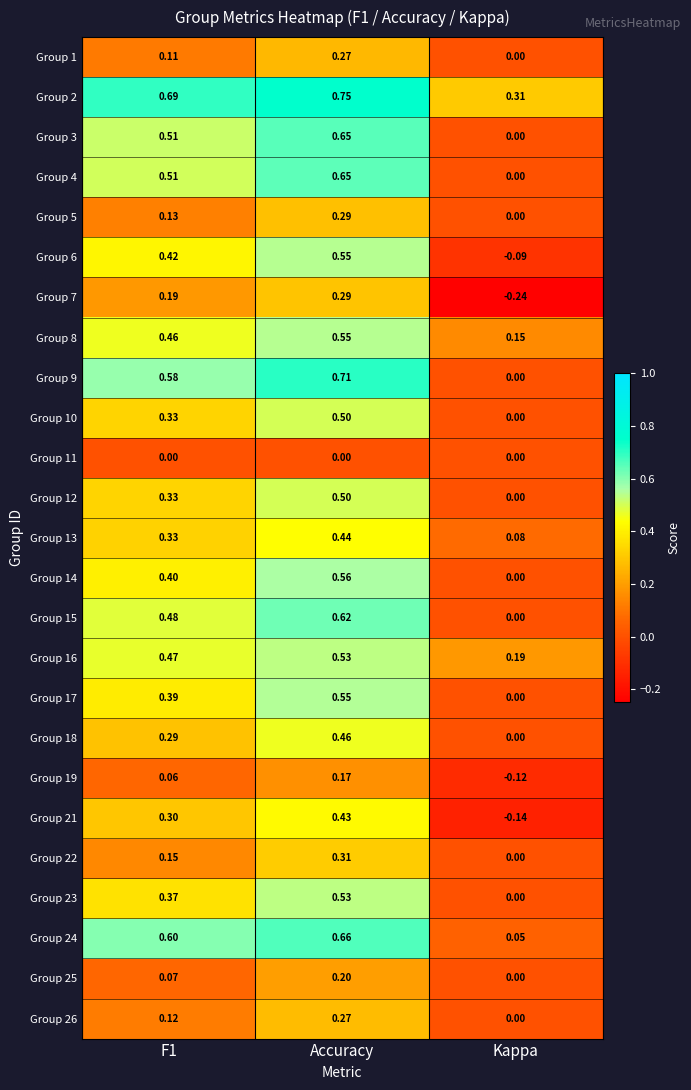

How many data points does each series have?

3